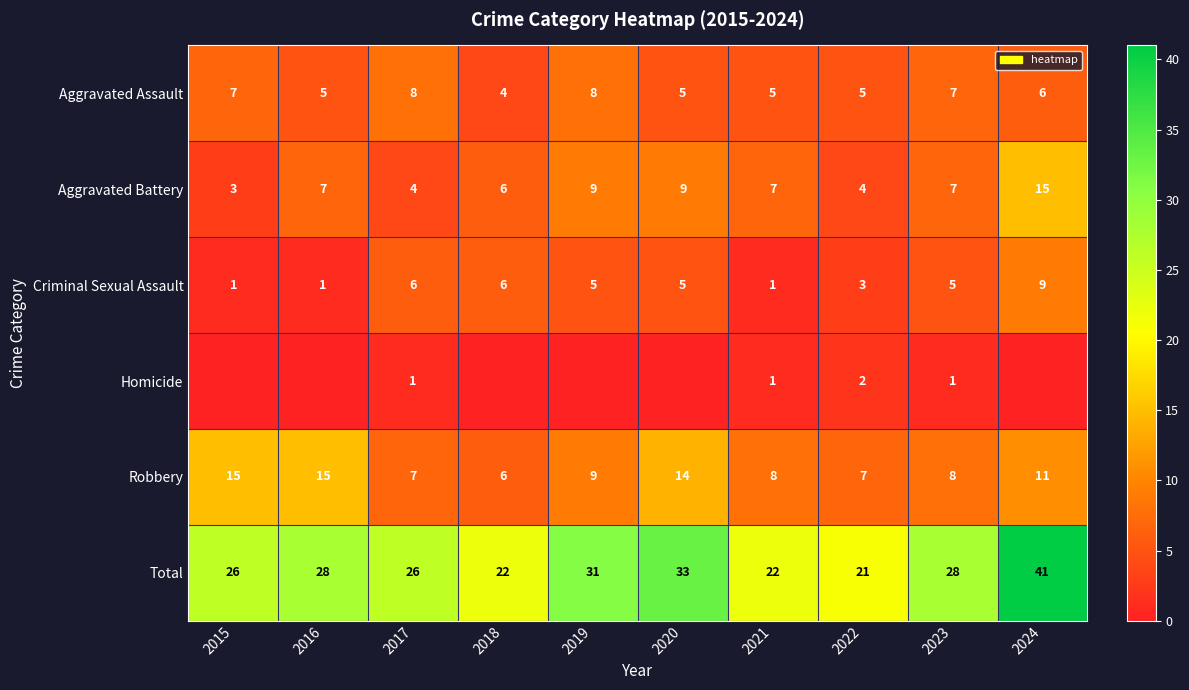

How many data points in Total are less than 28?

5